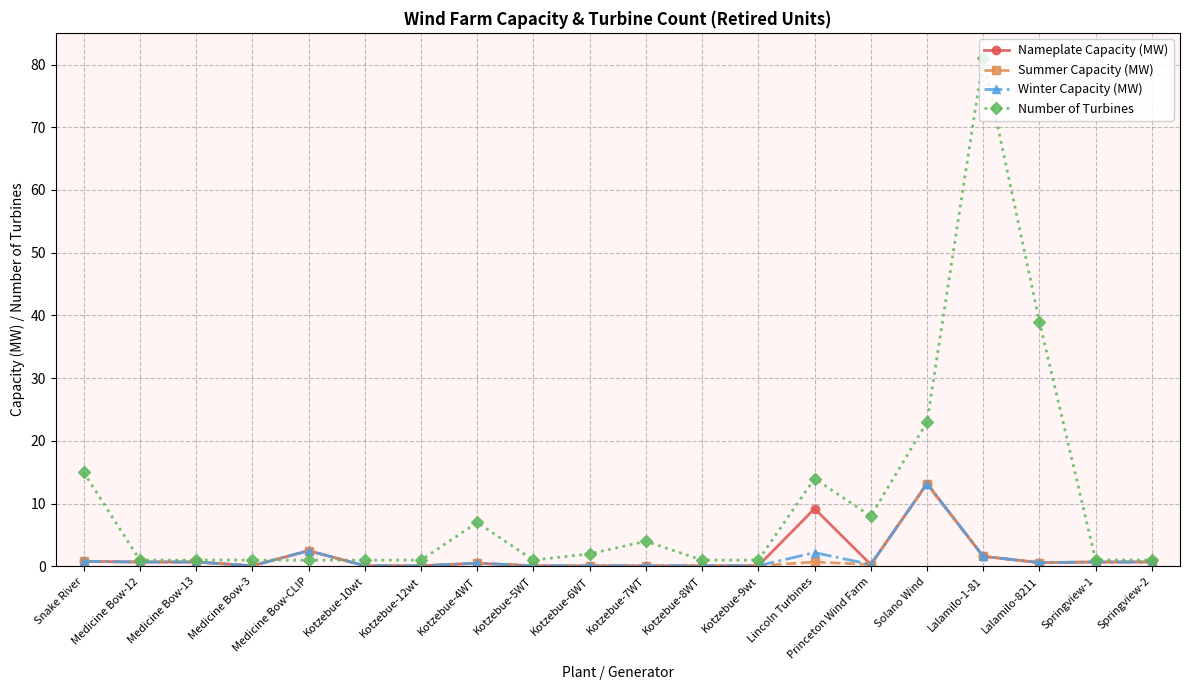

What is the sum of the Nameplate Capacity (MW) values at Medicine Bow-12 and Medicine Bow-13?

1.4